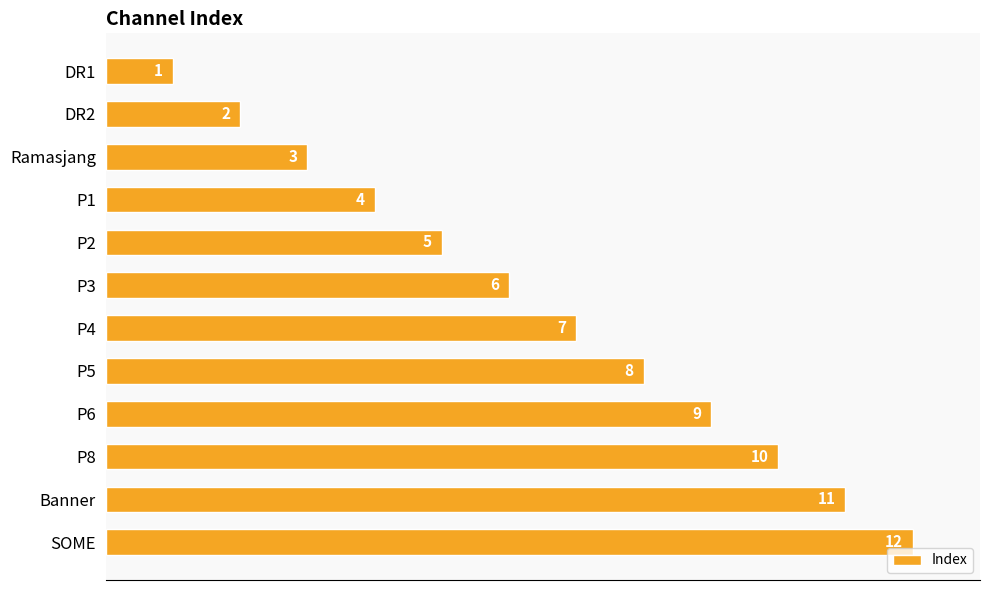

What is the greatest value displayed?

12